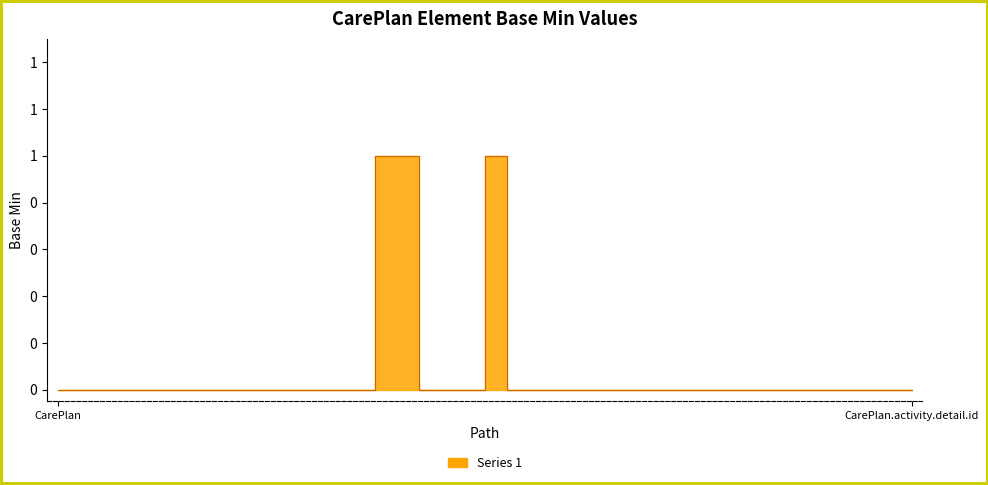

What is the label of the 12th point from the left?

CarePlan.instantiatesUri